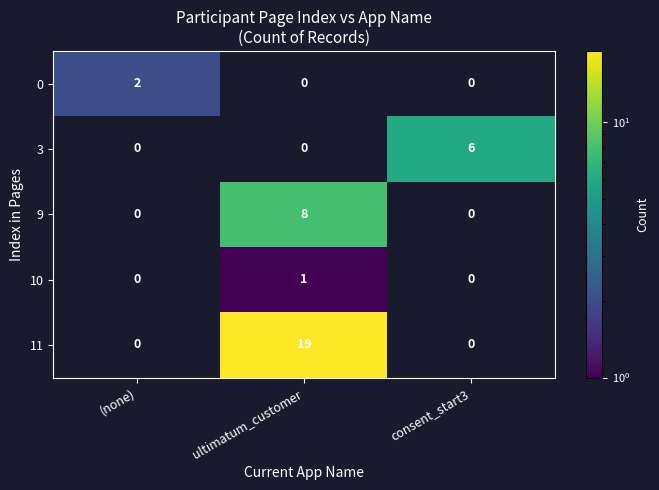

The value of 0 at (none) is 1. True or false?

False